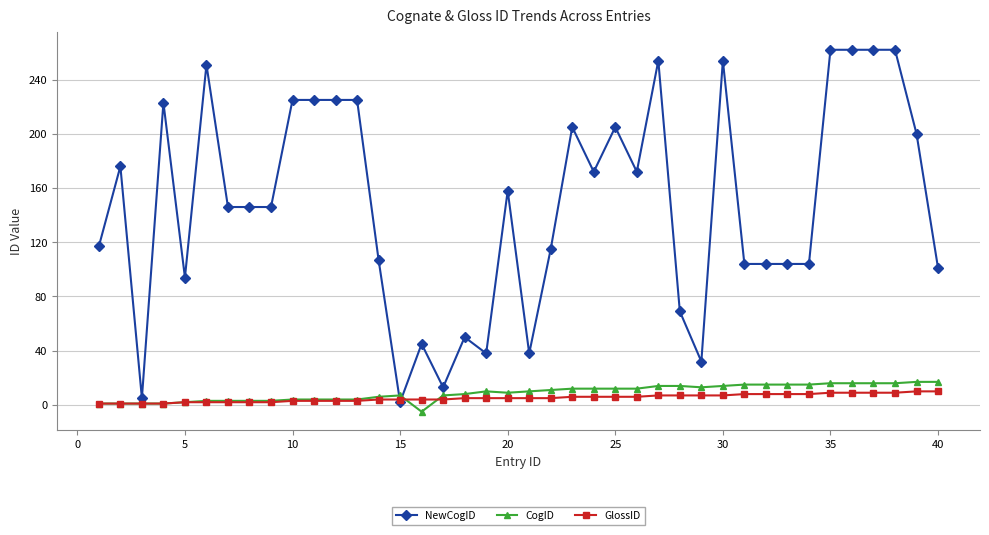

Which series ends up on top after the final intersection of NewCogID and GlossID?

NewCogID